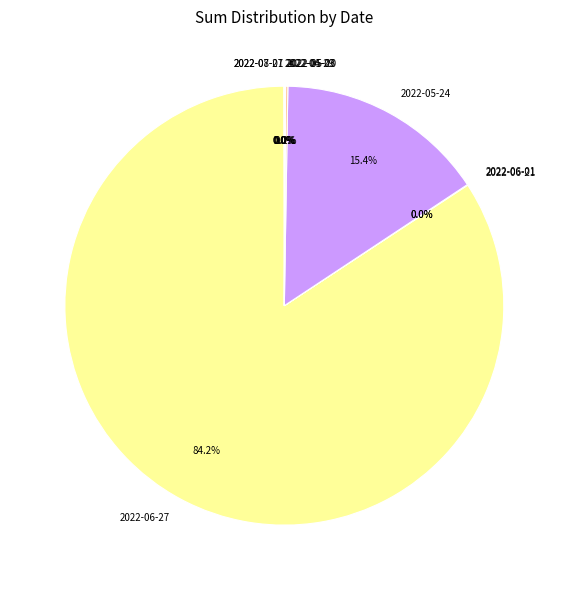

Which slice is the largest?

2022-06-27